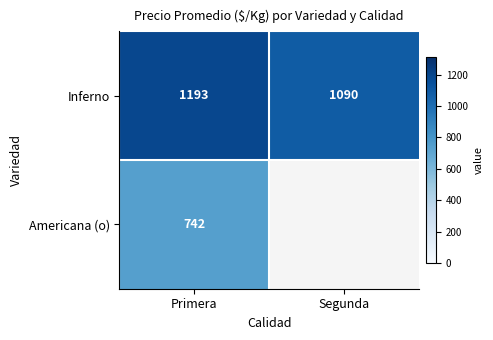

At Primera, list the series in order from largest to smallest.

Inferno, Americana (o)